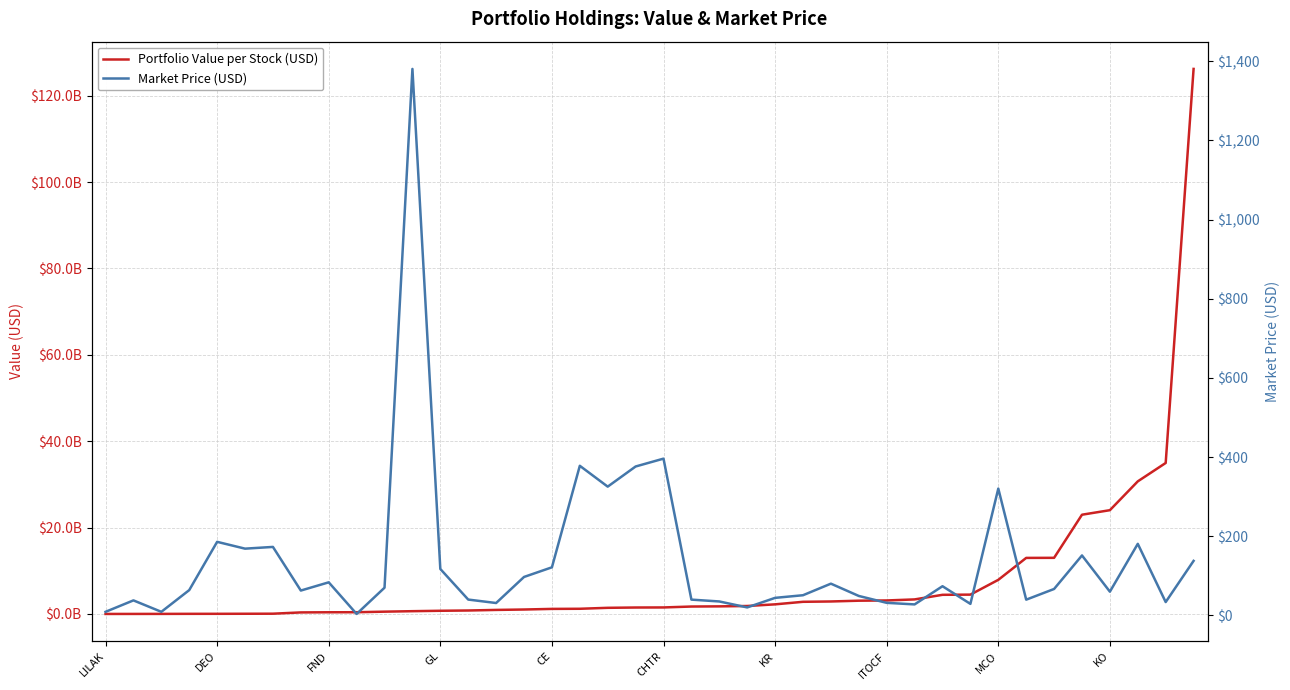

List the labels in order of Market Price (USD) value, largest first.

11, 20, 17, 19, 18, 32, CE, 37, KR, CHTR, 35, 39, 16, 12, 15, MCO, 26, 30, 10, 34, GL, ITOCF, 36, 25, 27, 24, 13, 21, 33, DEO, 22, 38, 28, 14, 31, 29, 23, FND, LILAK, KO